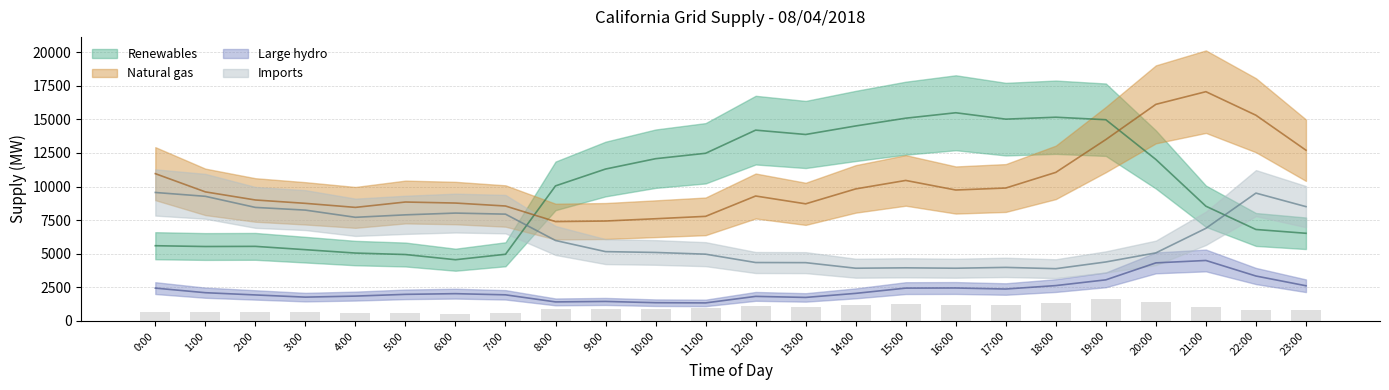

What is the minimum value for Imports?

3887